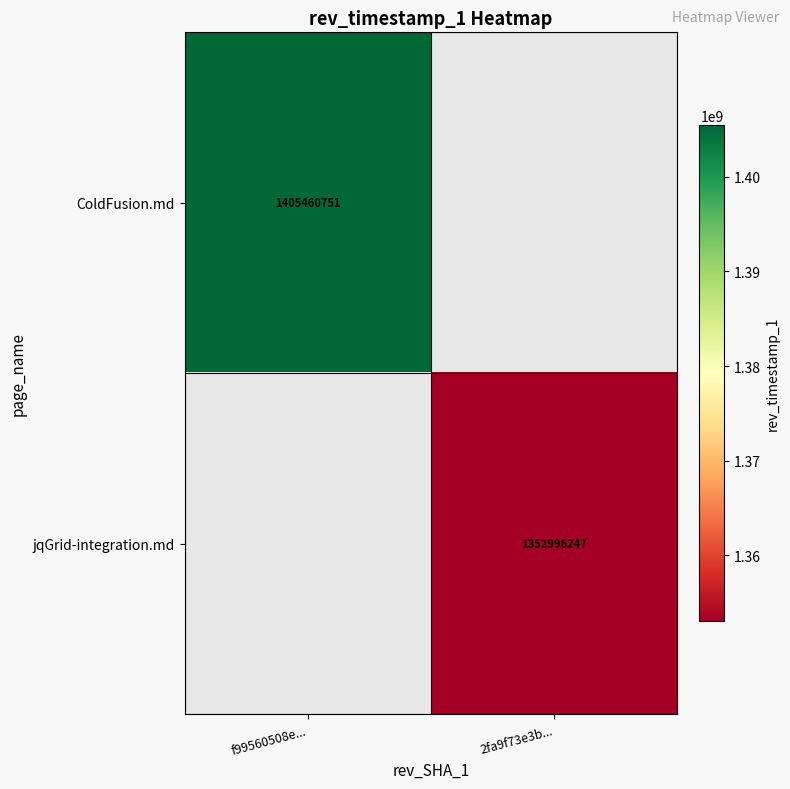

The ColdFusion.md series shows 1405460751 at f99560508e.... True or false?

True